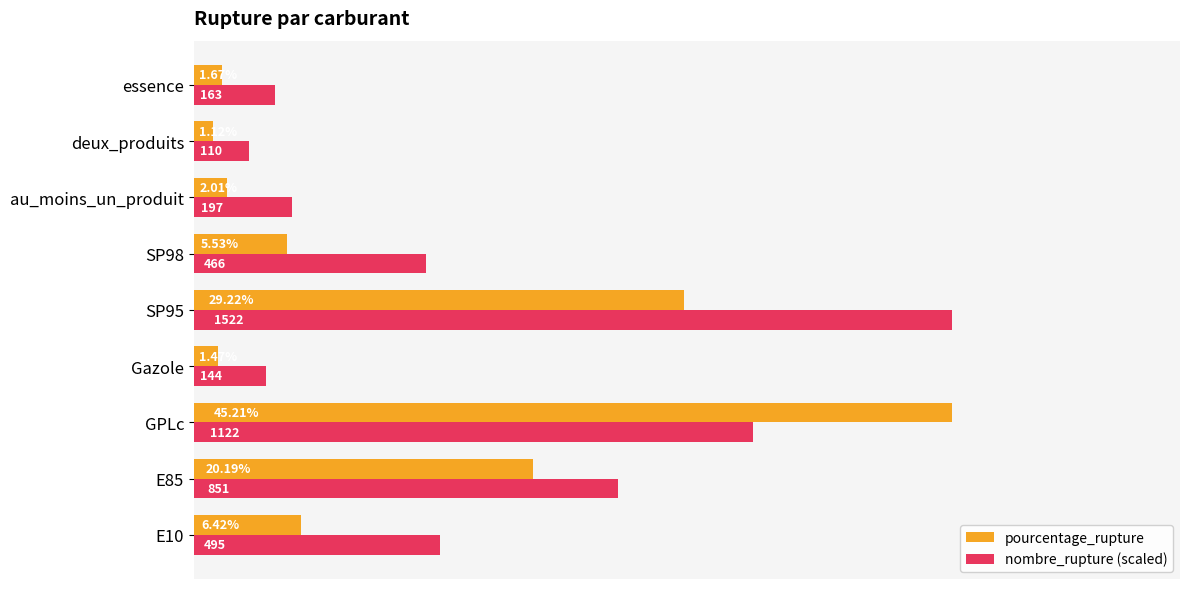

At which label does nombre_rupture (scaled) reach its peak?

SP95